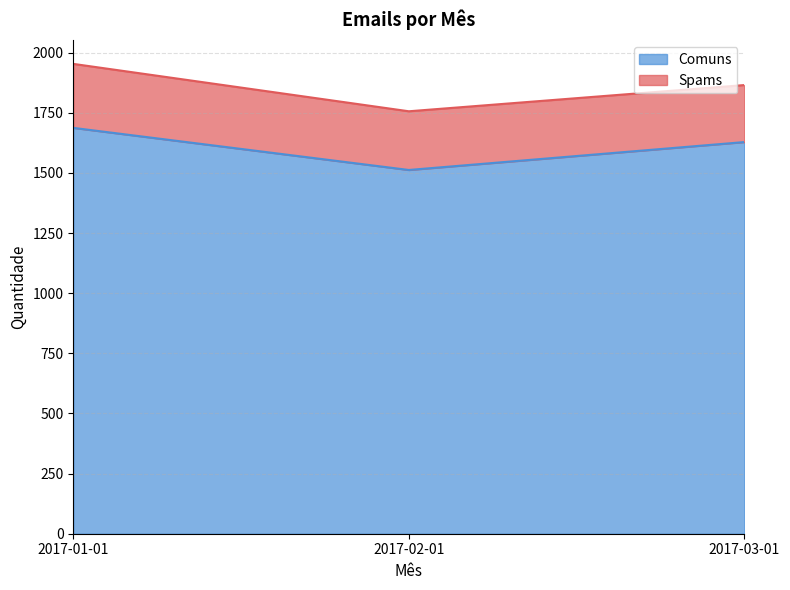

What position from the right is 2017-03-01?

1